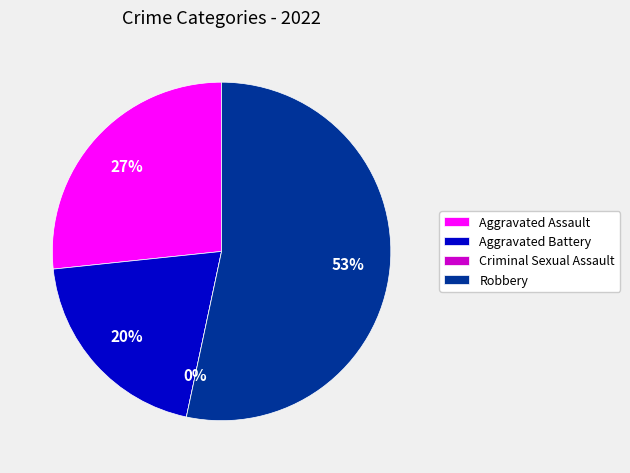

How many segments does this pie chart have?

4